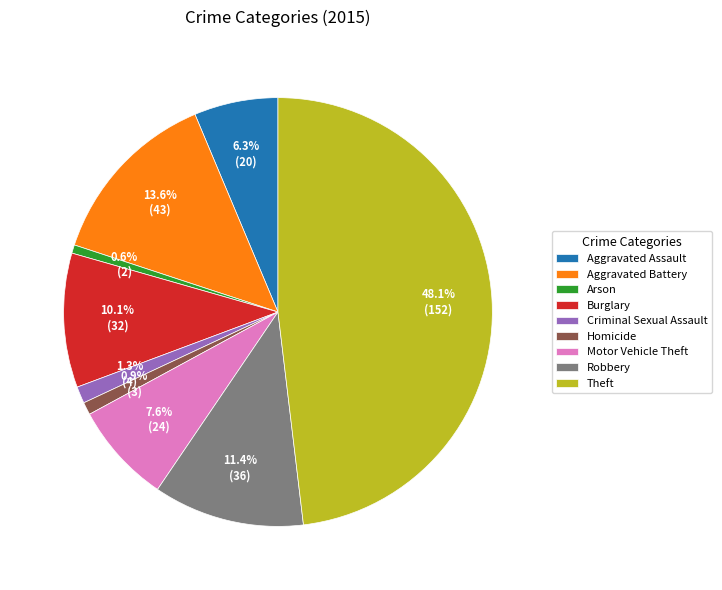

Does Aggravated Assault account for over 50% of the chart?

No